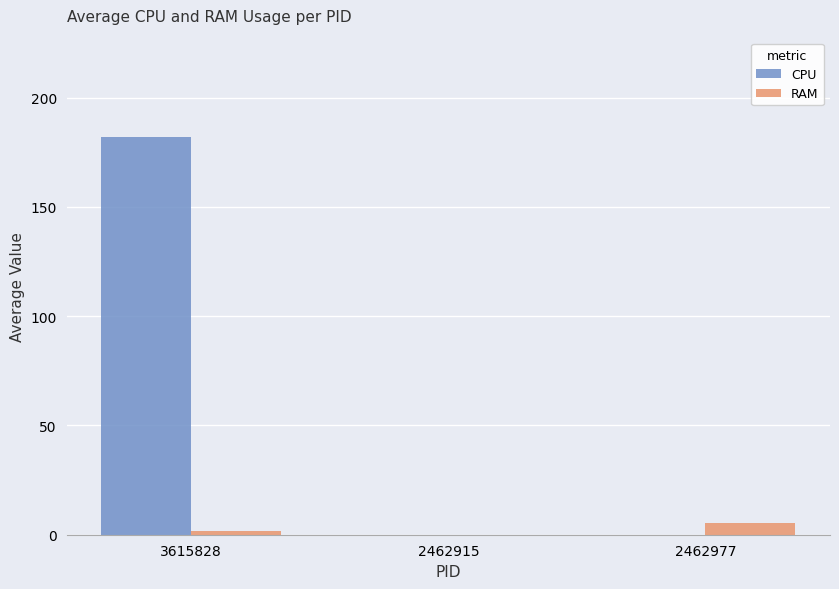

True or false: RAM has a value of 0.0 at 2462915.

True